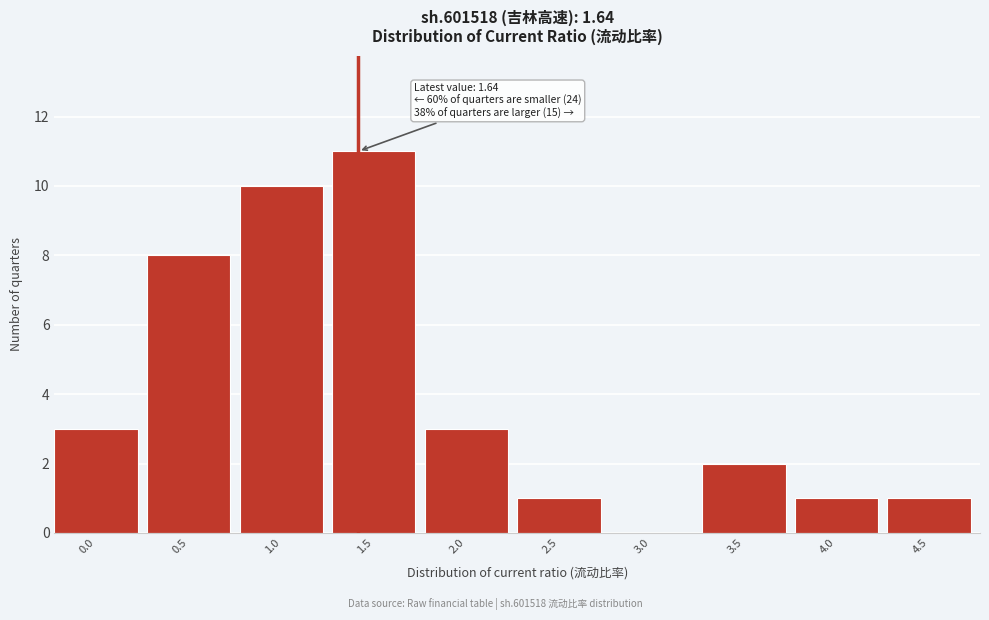

Reading left to right, what are all the values shown in this chart?

0.0=3	0.5=8	1.0=10	1.5=11	2.0=3	2.5=1	3.0=0	3.5=2	4.0=1	4.5=1